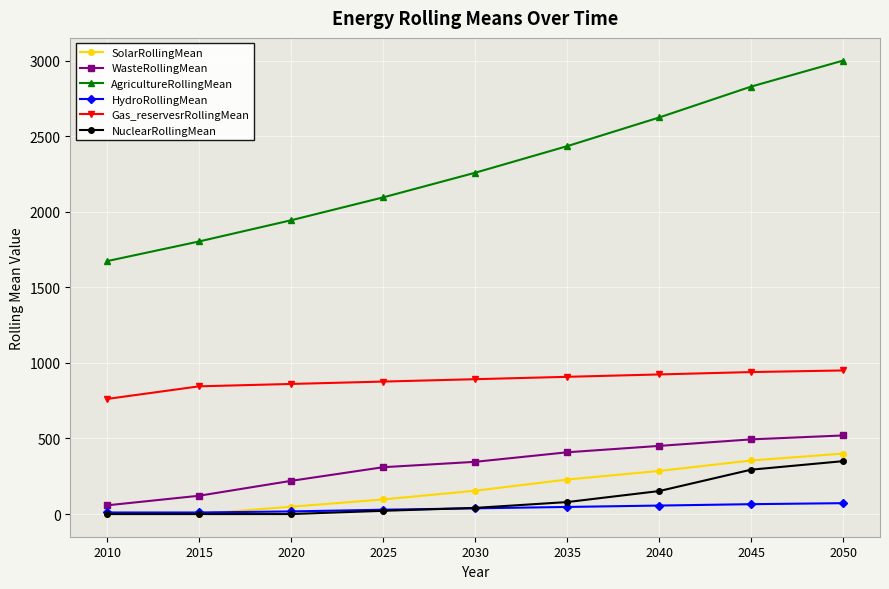

What is the value of the Gas_reservesrRollingMean point at the 3rd from the left?

860.6